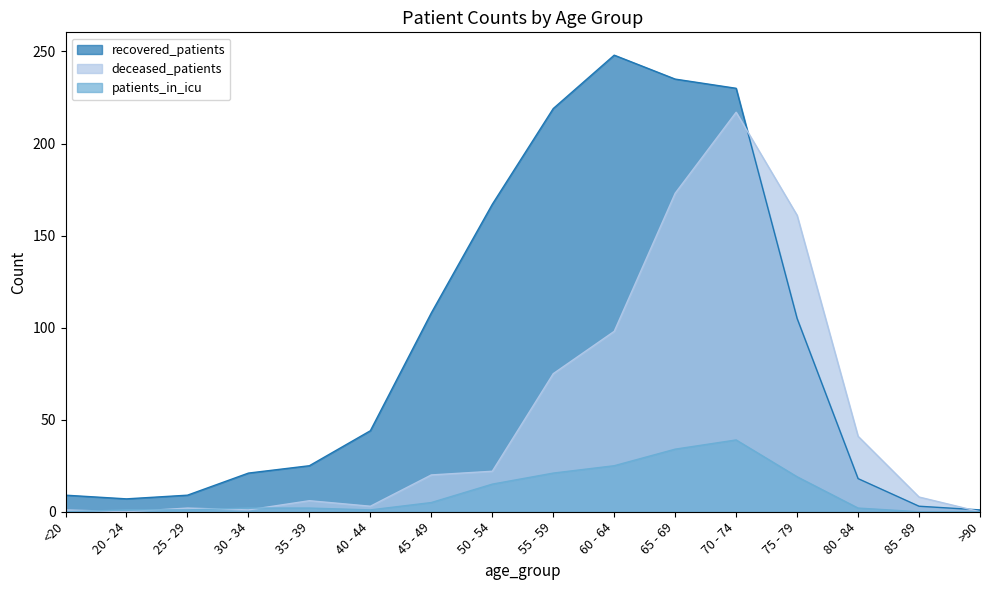

Reading left to right, transcribe all the data shown in this chart.

recovered_patients: 9	7	9	21	25	44	108	167	219	248	235	230	105	18	3	1
deceased_patients: 1	0	2	1	6	3	20	22	75	98	173	217	161	41	8	0
patients_in_icu: 0	1	1	2	2	1	5	15	21	25	34	39	19	2	0	0